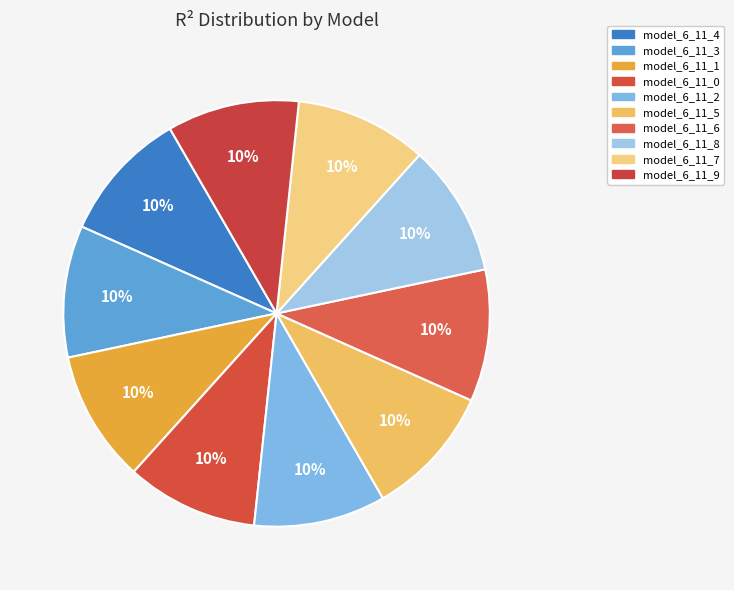

How many segments does this pie chart have?

10